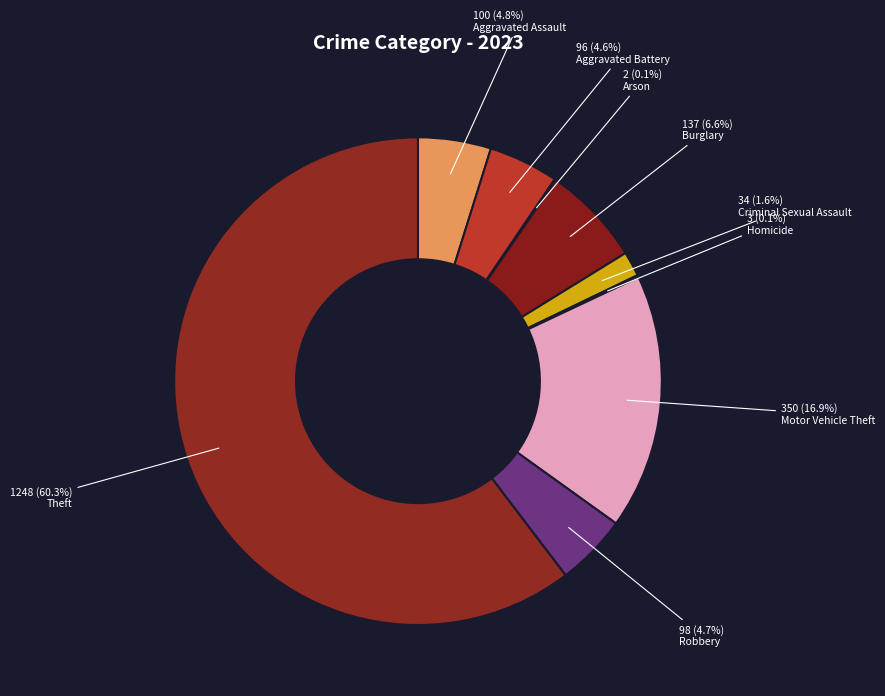

How many slices are in this pie chart?

9